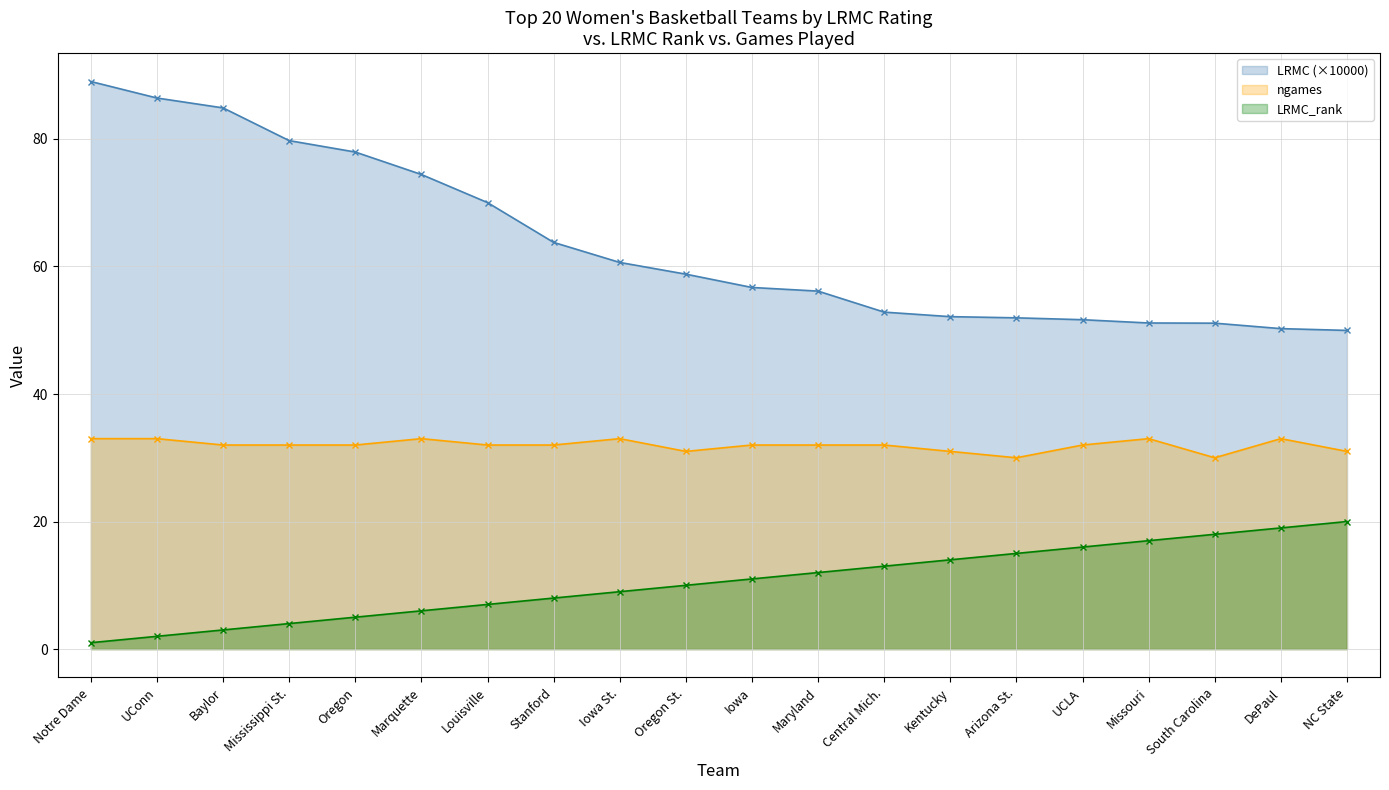

What is the difference between the maximum and second lowest values in the LRMC_rank series?

18.0